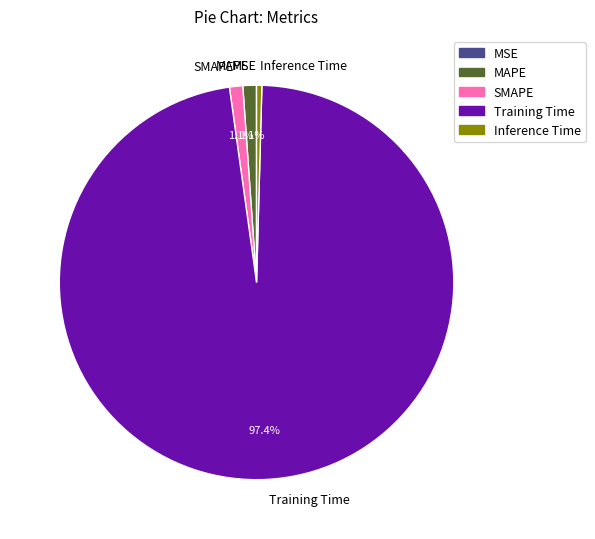

The Inference Time slice represents 14% of the pie. True or false?

False